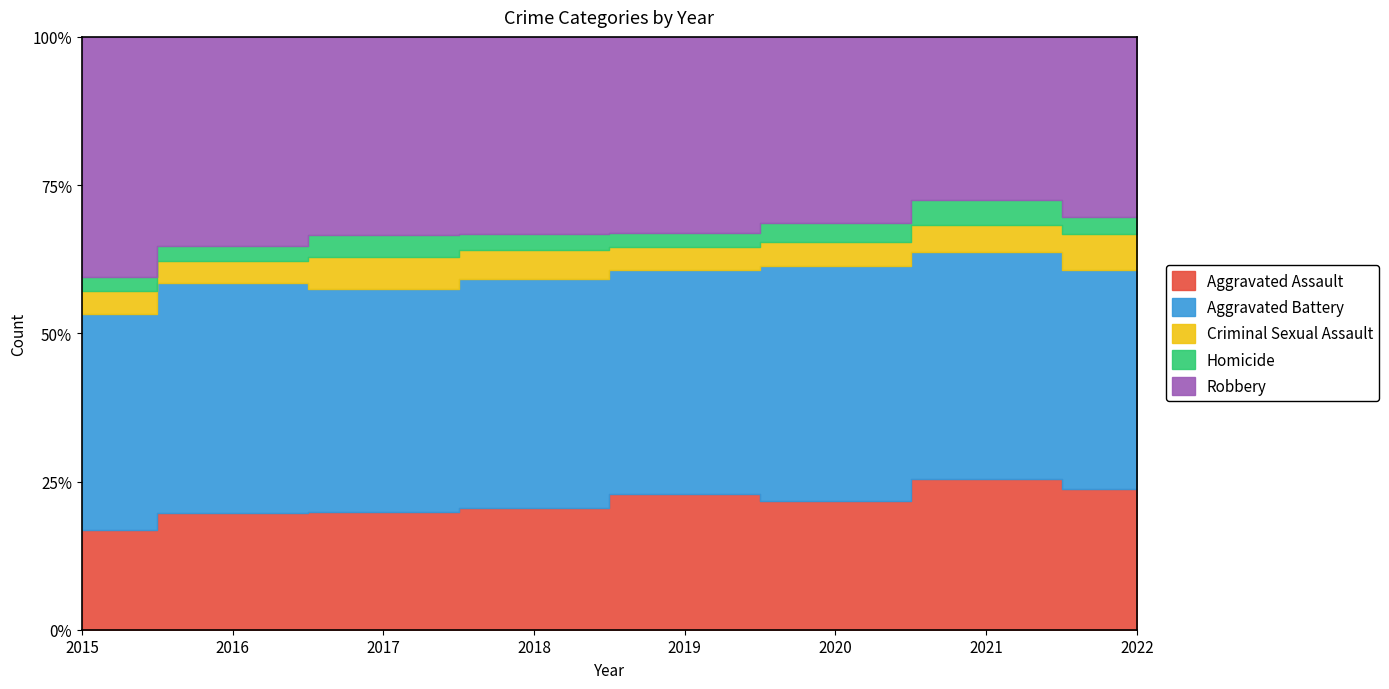

Is the value of Robbery at 2022 greater than the value of Criminal Sexual Assault at 2017?

Yes